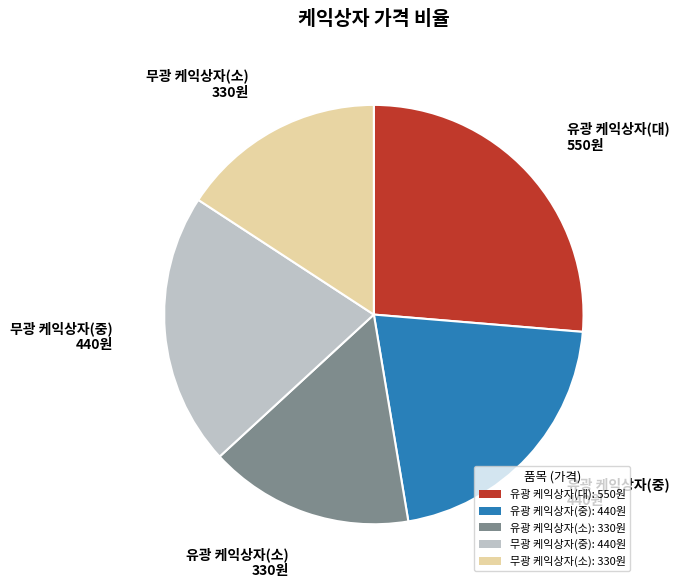

Between 무광 케익상자(중) and 유광 케익상자(소), which is larger?

무광 케익상자(중)